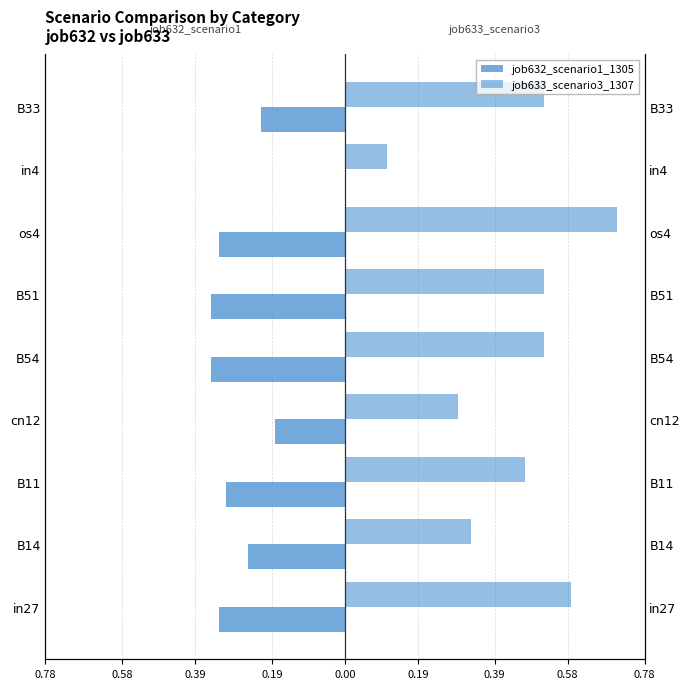

Count the job632_scenario1_1305 values in the range 0 to 1.

1